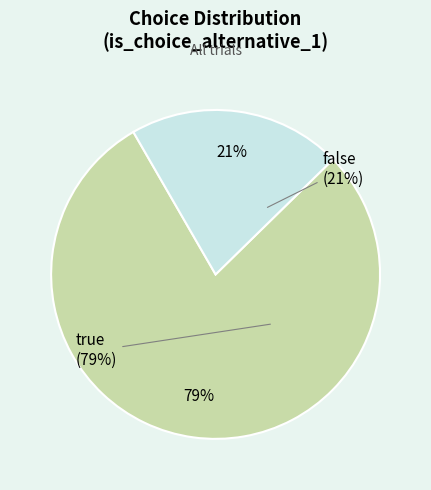

What portion of the pie excludes true?

21.0%